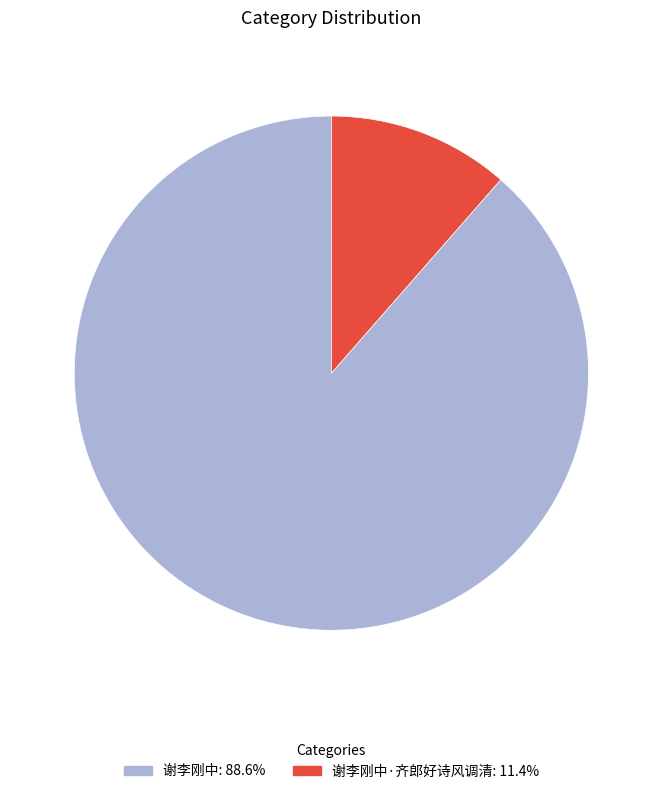

What is the ratio of the value at 谢李刚中: 88.6% to the value at 谢李刚中·齐郎好诗风调清: 11.4%?

7.7